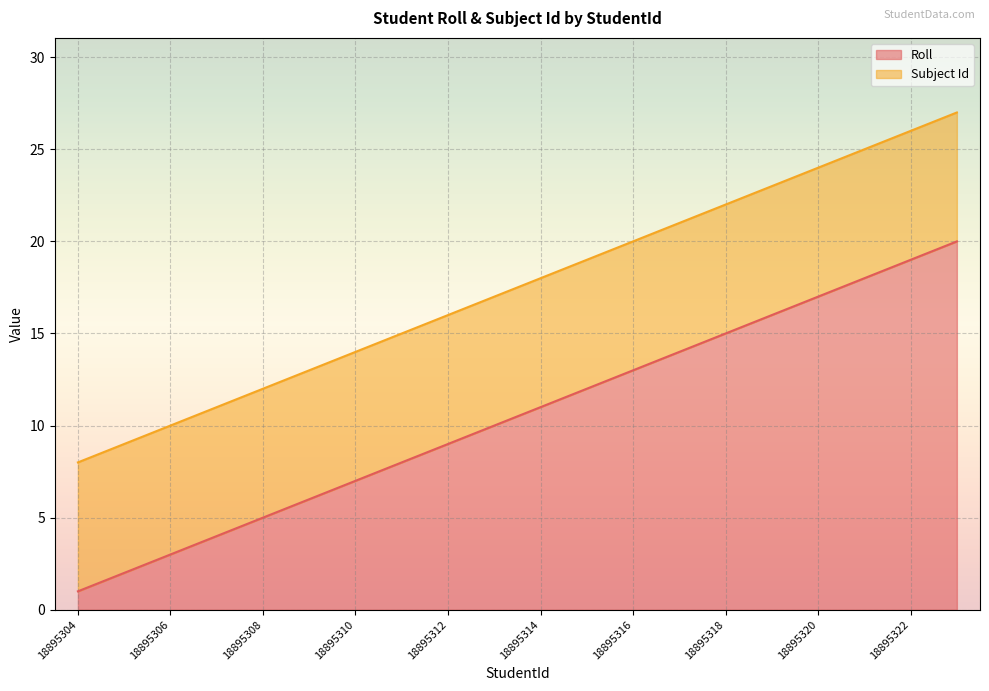

The value at 18895317 is 7. True or false?

False